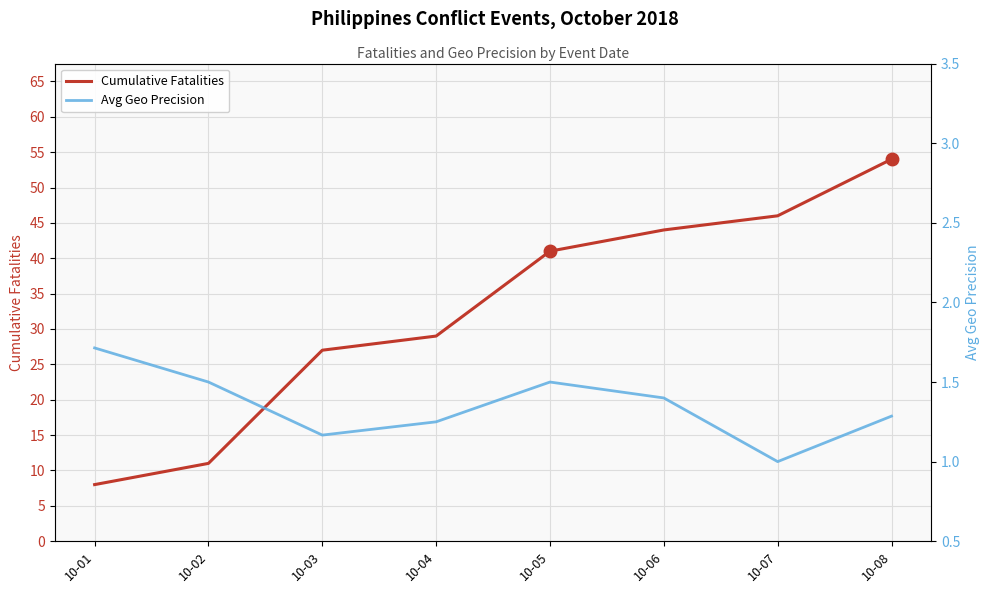

How many lines are shown in the chart?

2